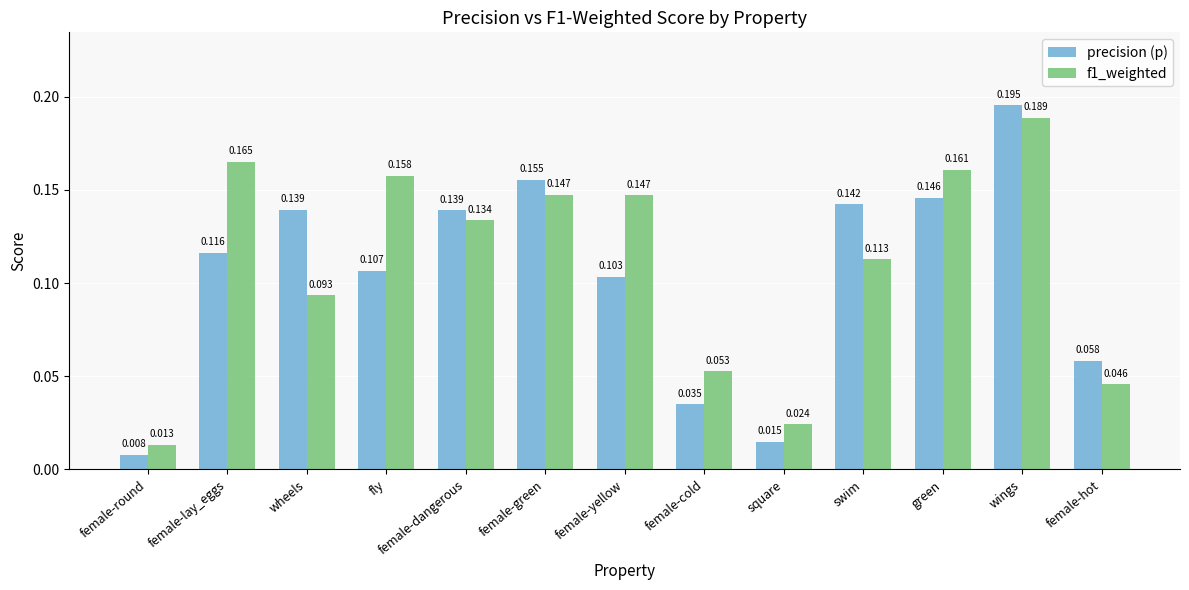

What is the label of the 11th bar from the left?

green